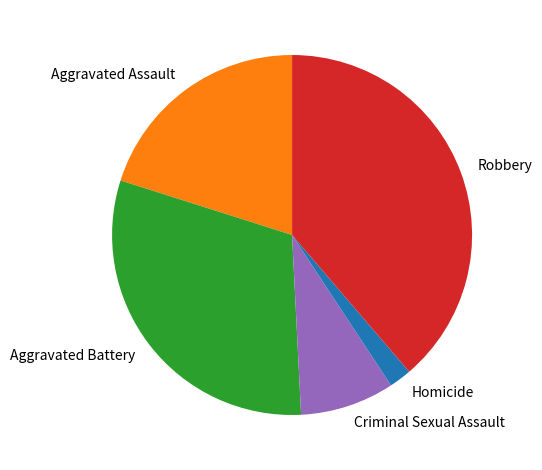

Combined, do Homicide and Criminal Sexual Assault account for over 50%?

No